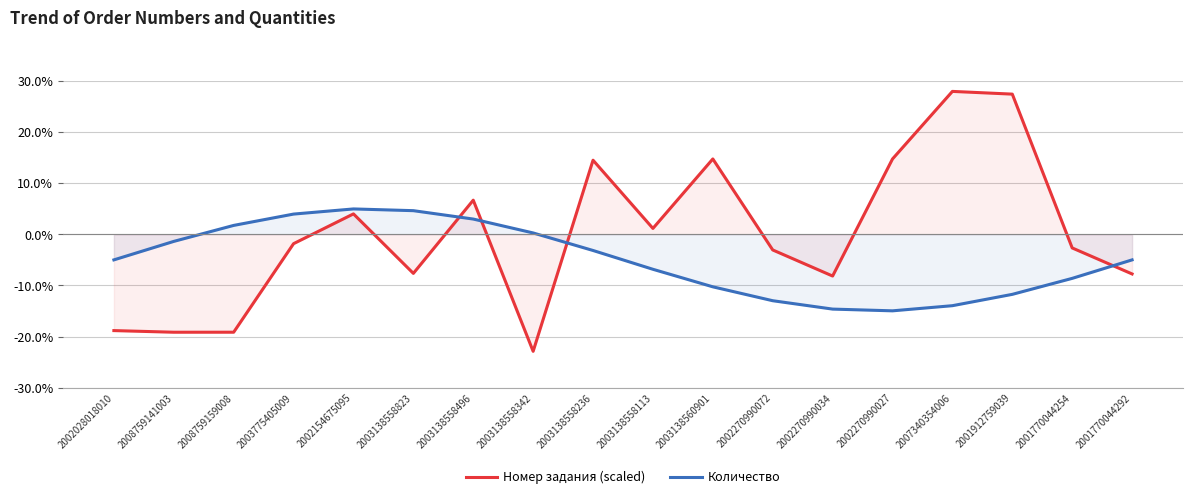

Is the value of Количество at 2003138558342 greater than the value of Номер задания (scaled) at 2008759141003?

Yes